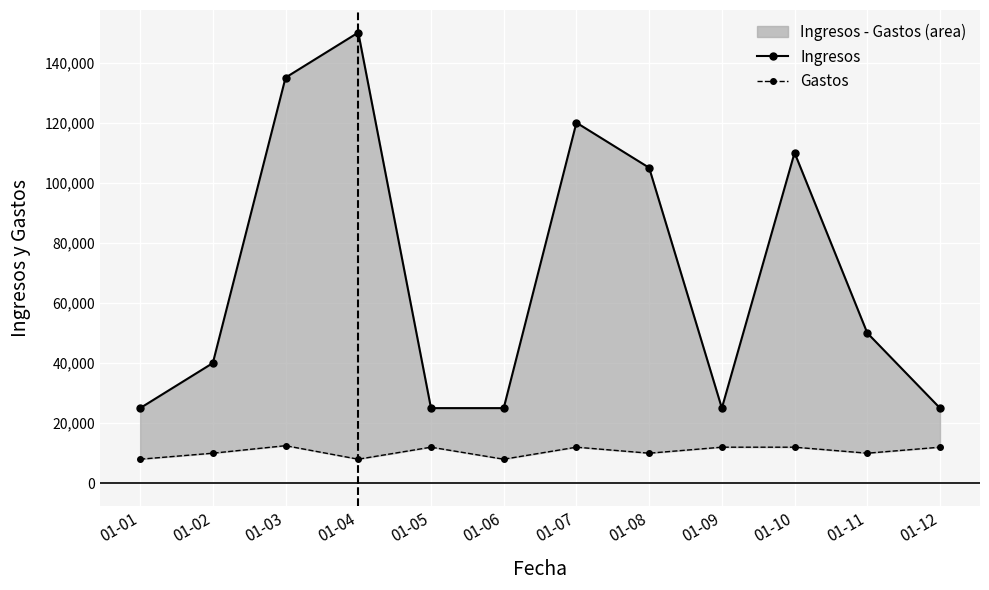

How many lines are shown in the chart?

2